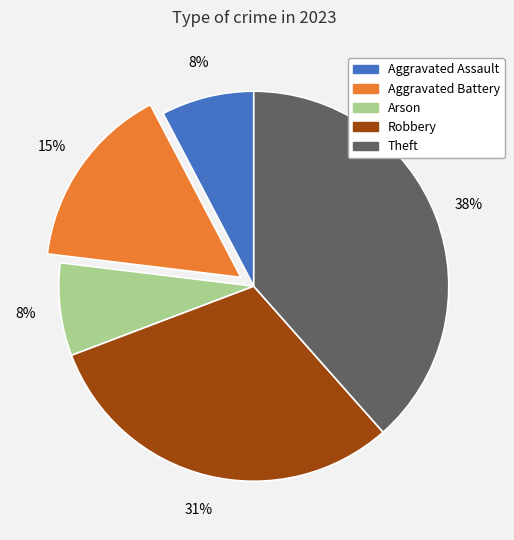

What percentage is the Arson slice, to the nearest percent?

8%